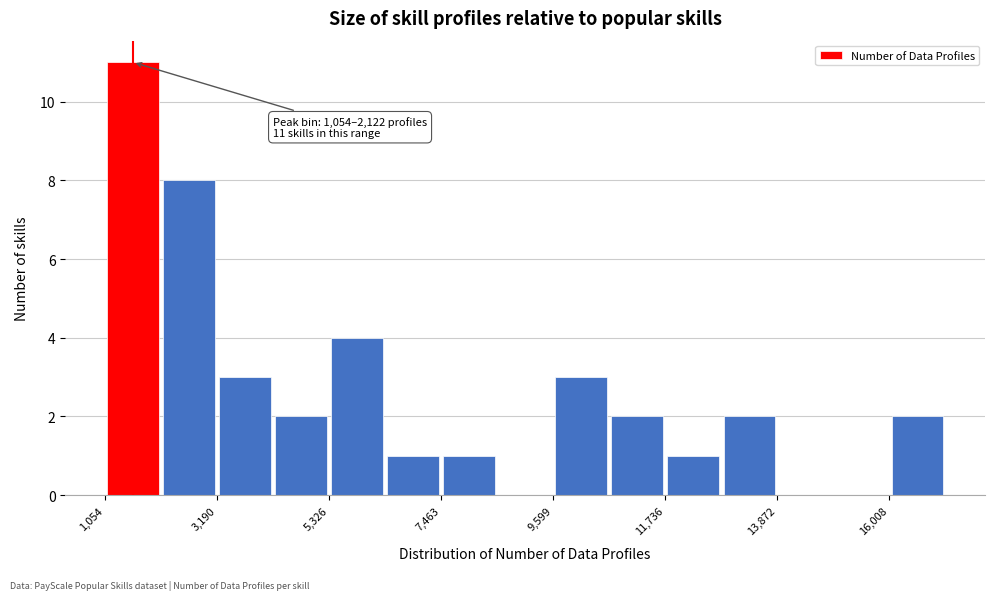

Read against the x-axis, roughly where is the centre of the tallest bar?

1500